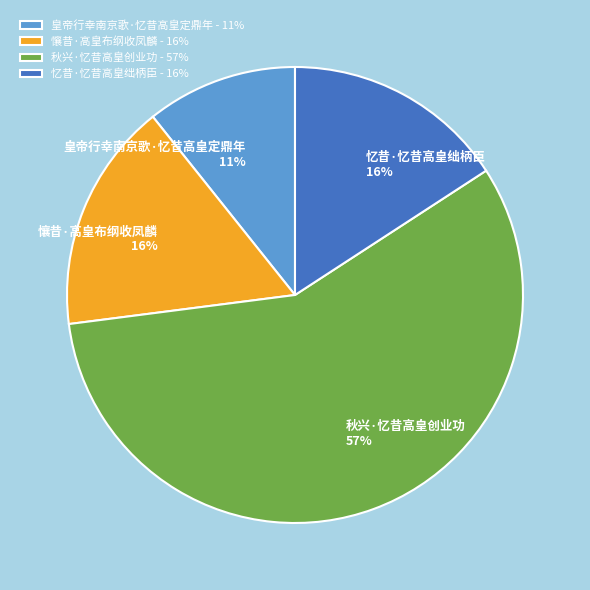

Combined, do 懹昔·高皇布纲收凤麟 and 皇帝行幸南京歌·忆昔高皇定鼎年 account for over 50%?

No